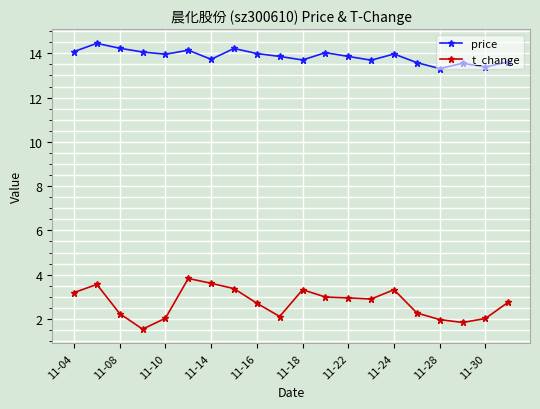

Rank the series by their maximum value, from lowest to highest.

t_change, price